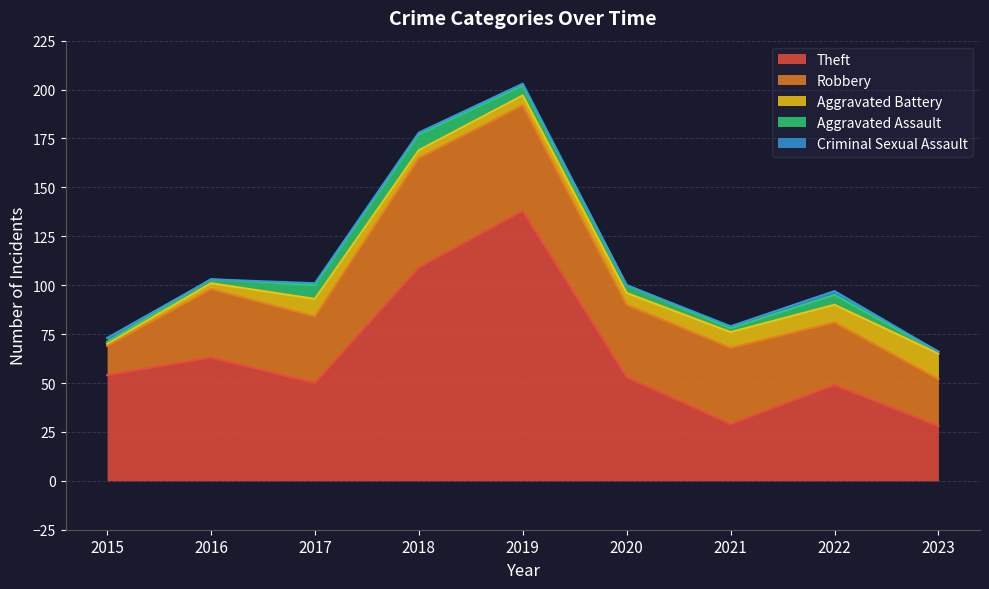

Is the value of Criminal Sexual Assault at 2023 greater than the value of Aggravated Assault at 2022?

No